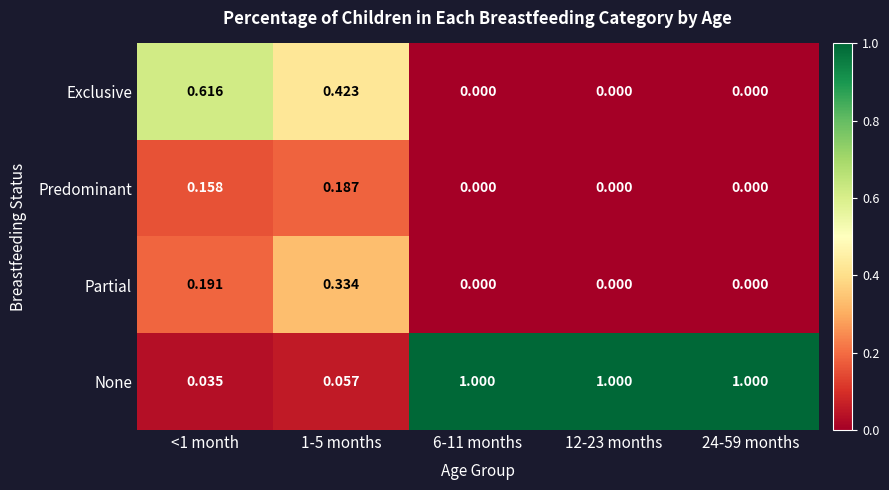

Between 1-5 months and 24-59 months, which series saw the biggest shift?

None